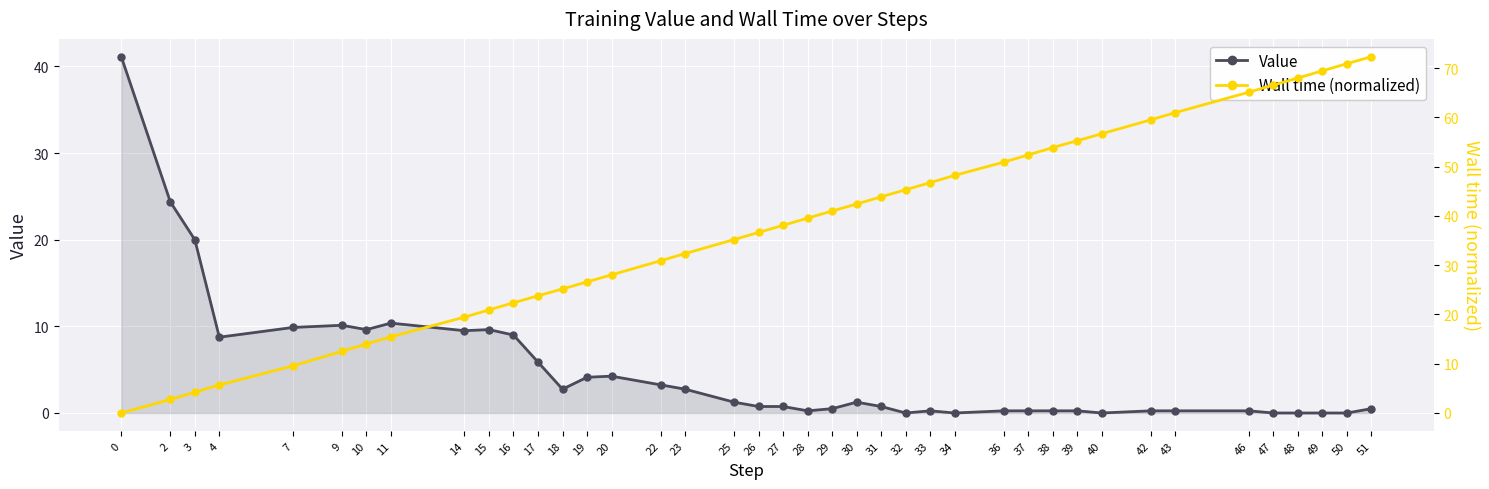

Which series has the largest range (max minus min)?

Wall time (normalized)